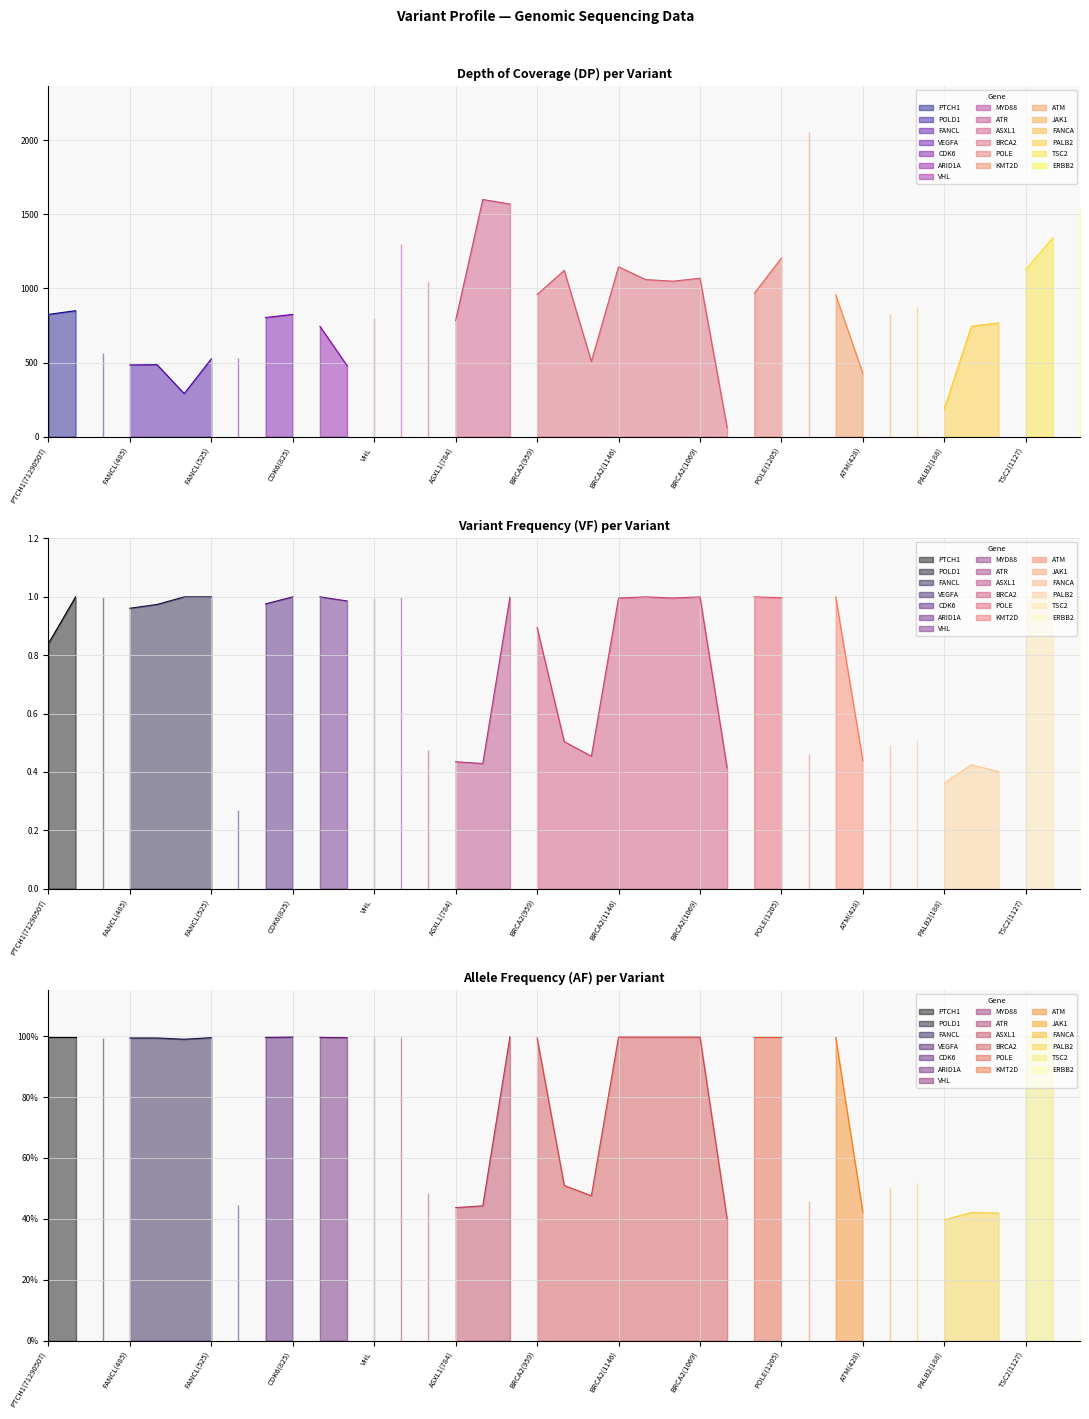

How many categories are shown in the chart?

39